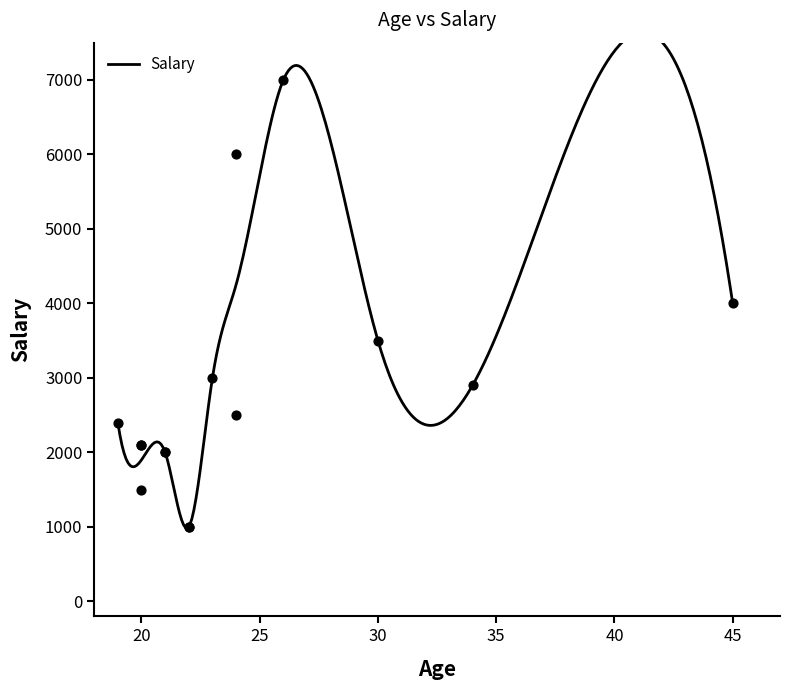

Which has a higher value, 20 or 21?

20